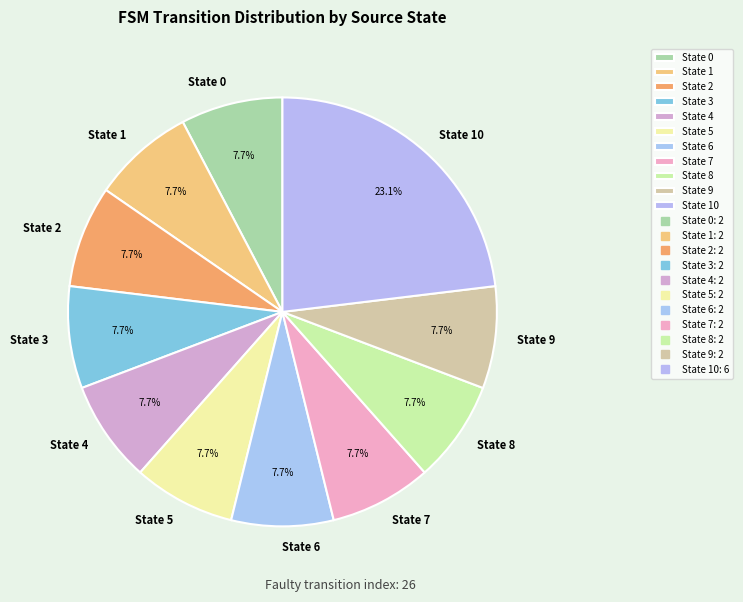

True or false: State 10 accounts for 17% of the total.

False